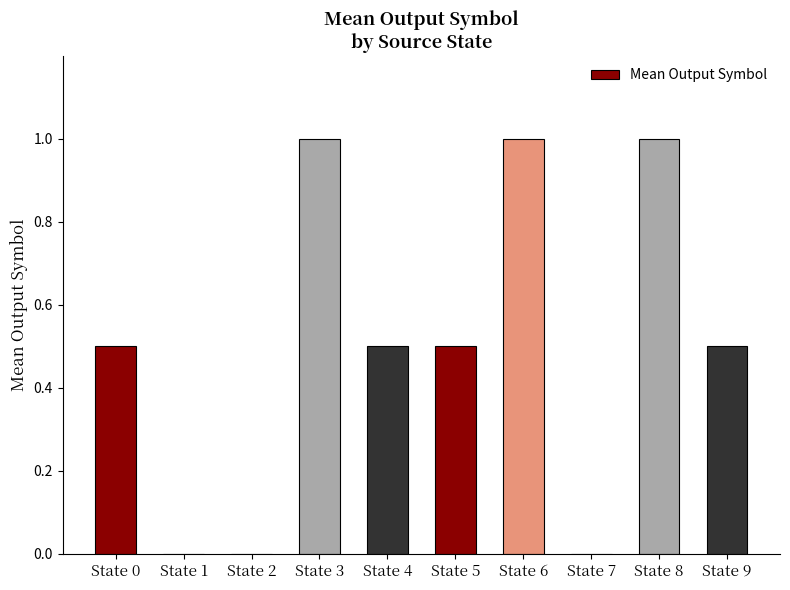

How many values are between 0 and 1?

10